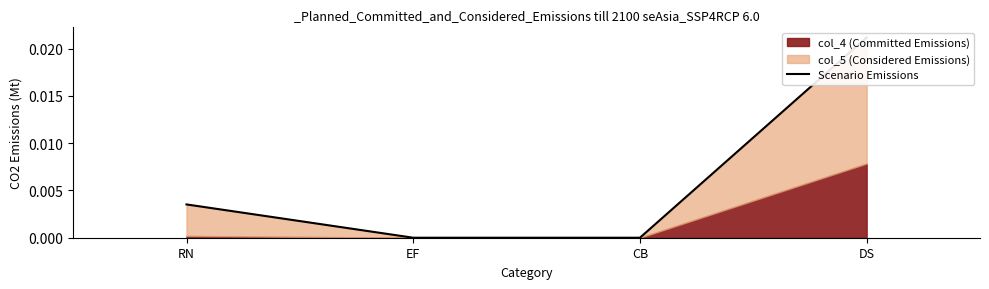

Which label corresponds to the largest value in the chart?

DS